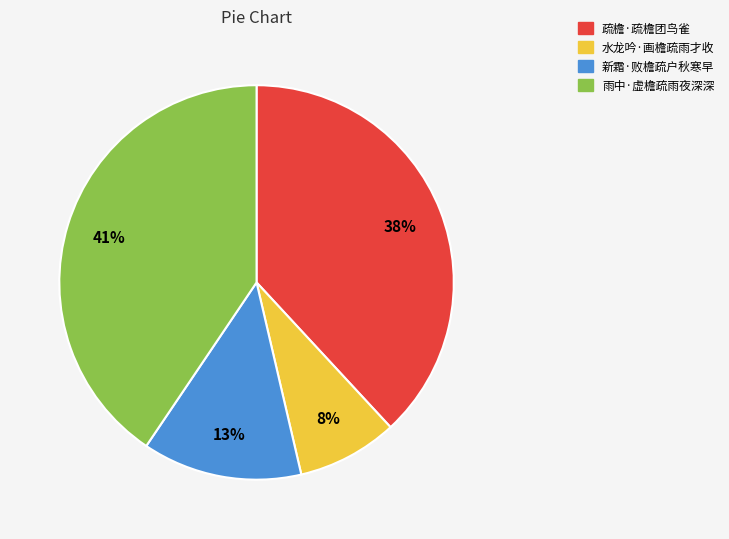

Do 水龙吟·画檐疏雨才收 and 疏檐·疏檐团鸟雀 together represent more than half of the pie?

No